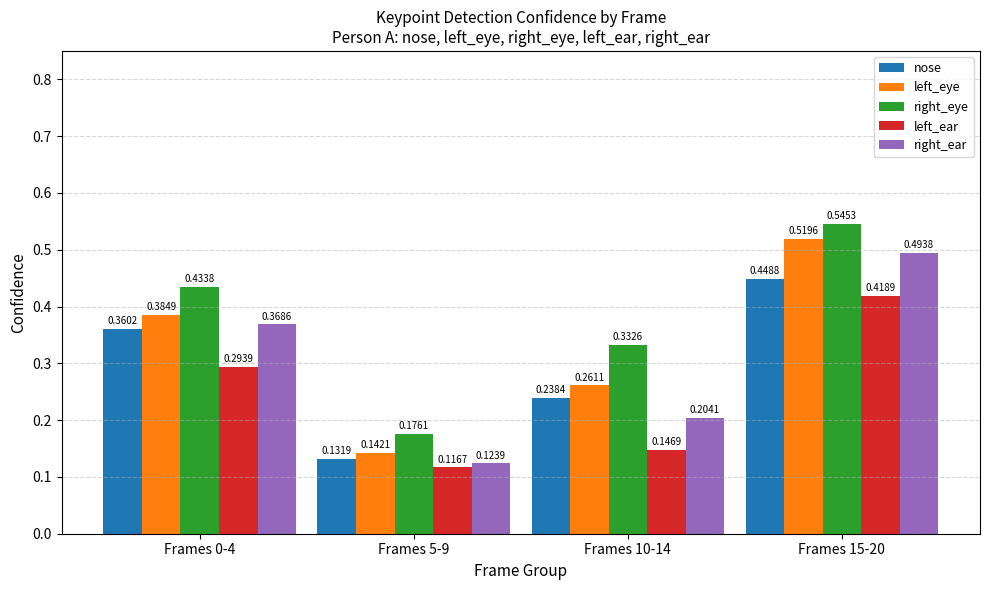

At which category is the sum across all series the highest?

Frames 15-20